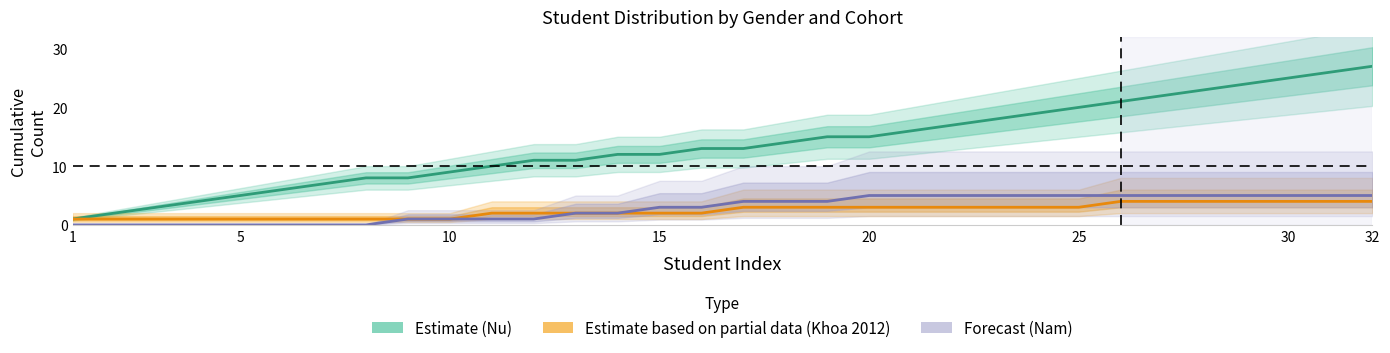

The value of Nam_count at 7 is 4. True or false?

False